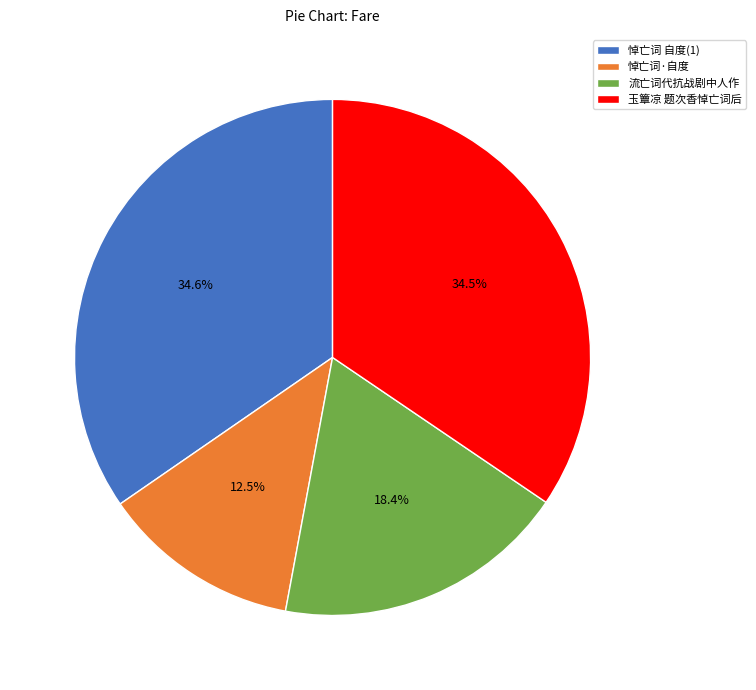

Which slice is the smallest?

悼亡词·自度